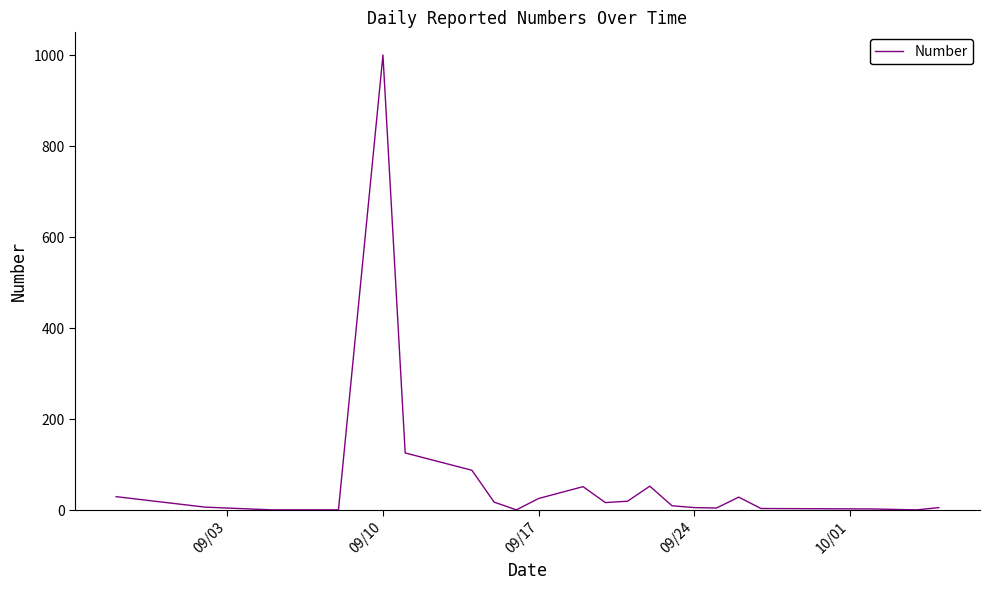

What is the greatest value displayed?

1000